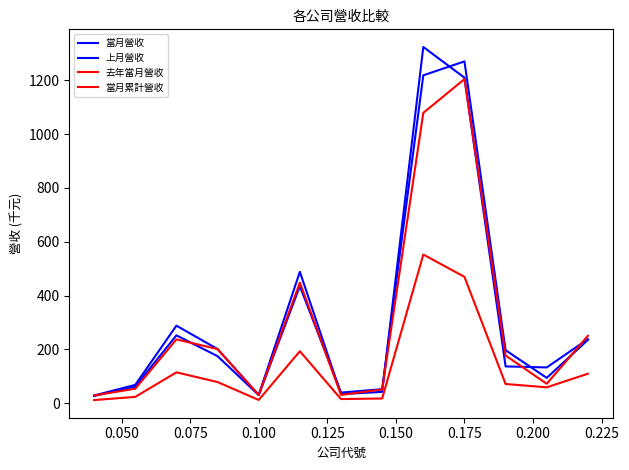

True or false: 去年當月營收 and 當月營收 cross at least once.

True